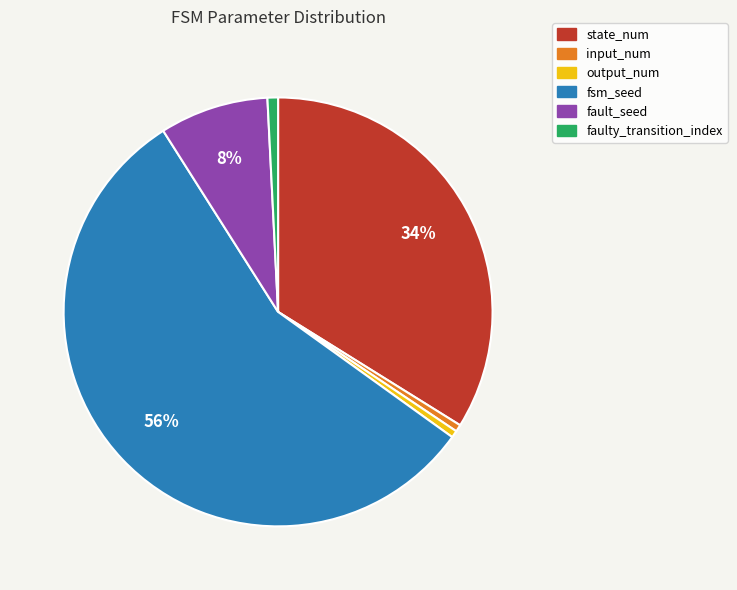

Which slice is the largest?

fsm_seed